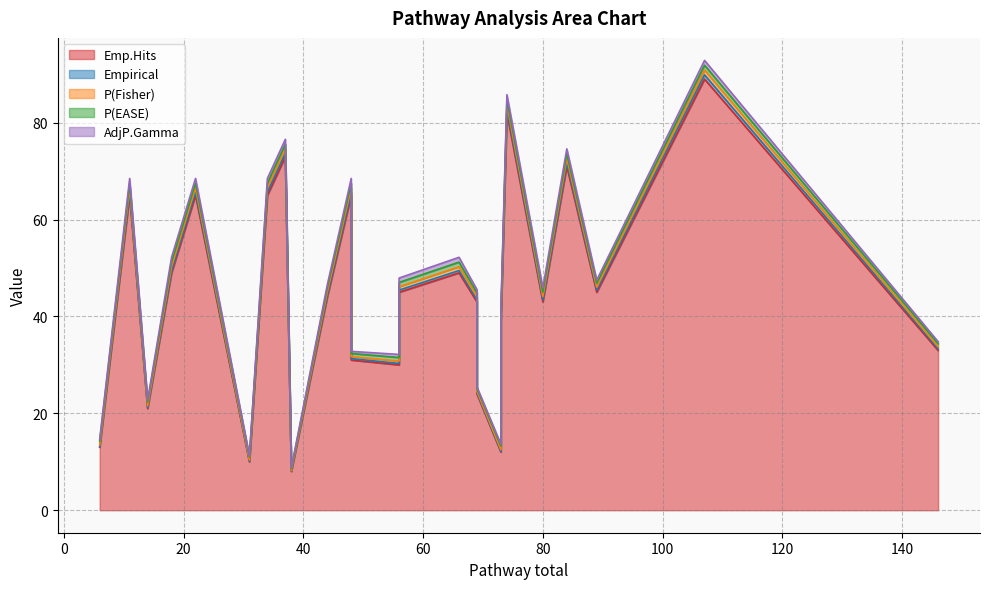

How many data points does each series have?

25